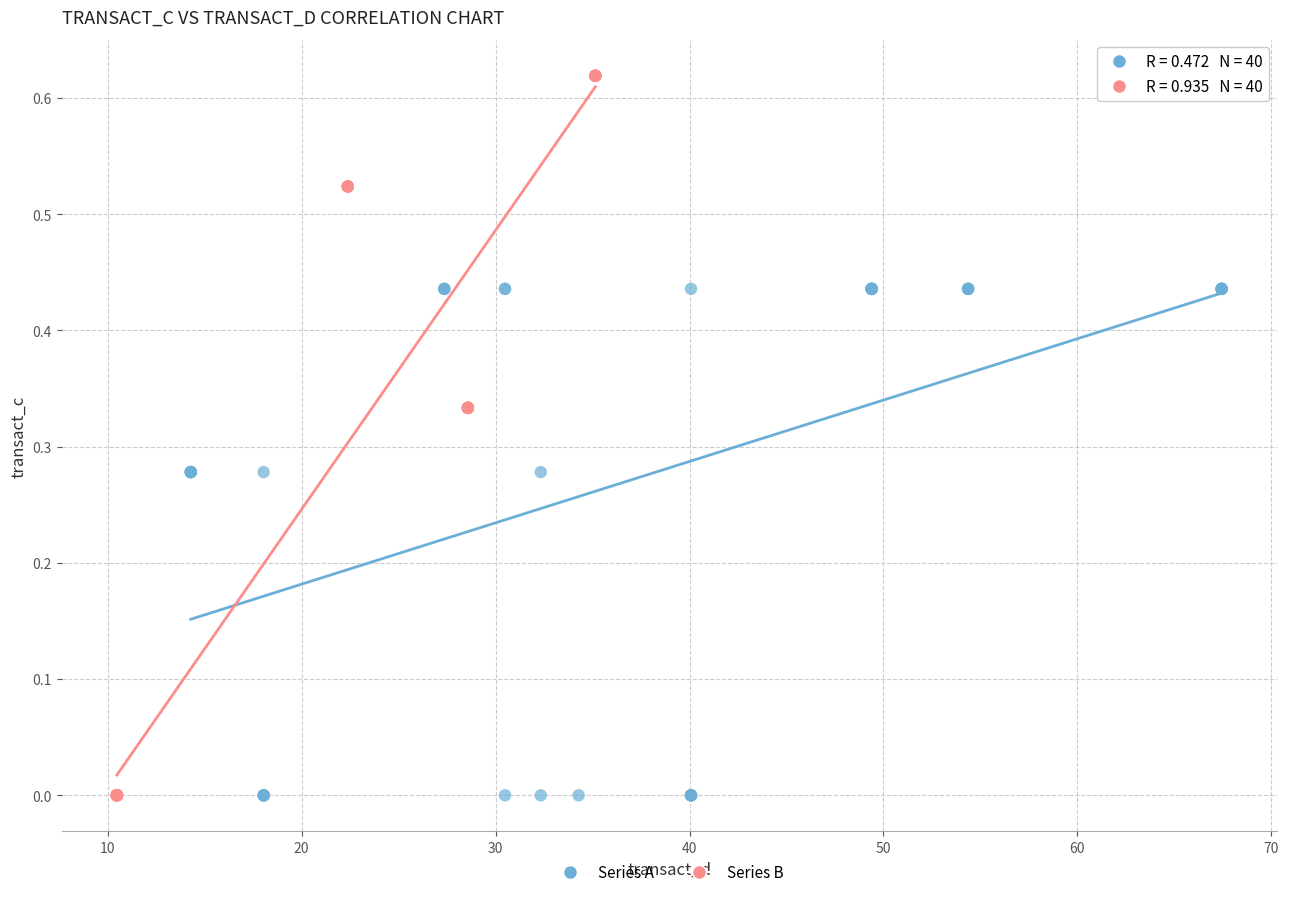

What are all the series names shown in the legend?

Series A, Series B